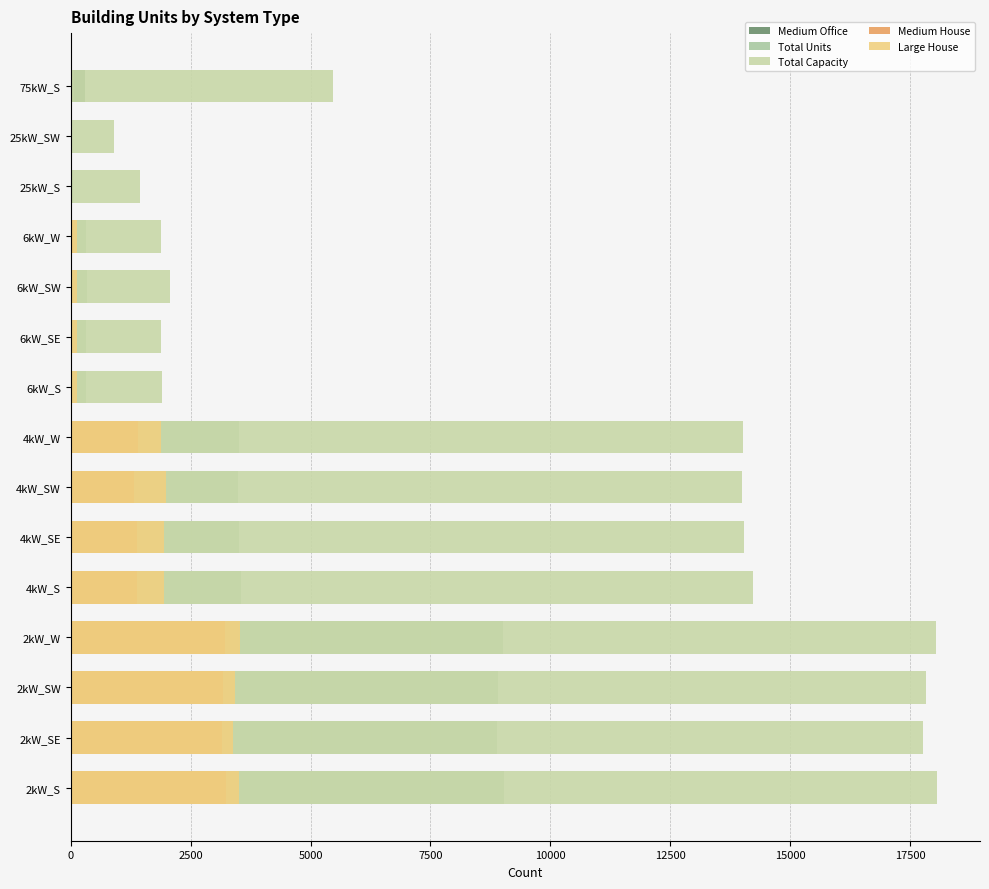

Reading right to left, transcribe all the data shown in this chart.

Medium Office: 290	3	5	4	6	11	19	24	34	40	25	27	7	14	9
Total Units: 73	36	58	314	344	315	319	3505	3496	3508	3553	9015	8909	8879	9025
Total Capacity: 5475	900	1450	1884	2064	1890	1914	14020	13984	14032	14212	18030	17818	17758	18050
Medium House: 0	0	0	42	32	24	27	1410	1312	1380	1392	3212	3178	3156	3242
Large House: 0	0	0	132	143	125	141	1893	1993	1948	1942	3525	3425	3388	3503